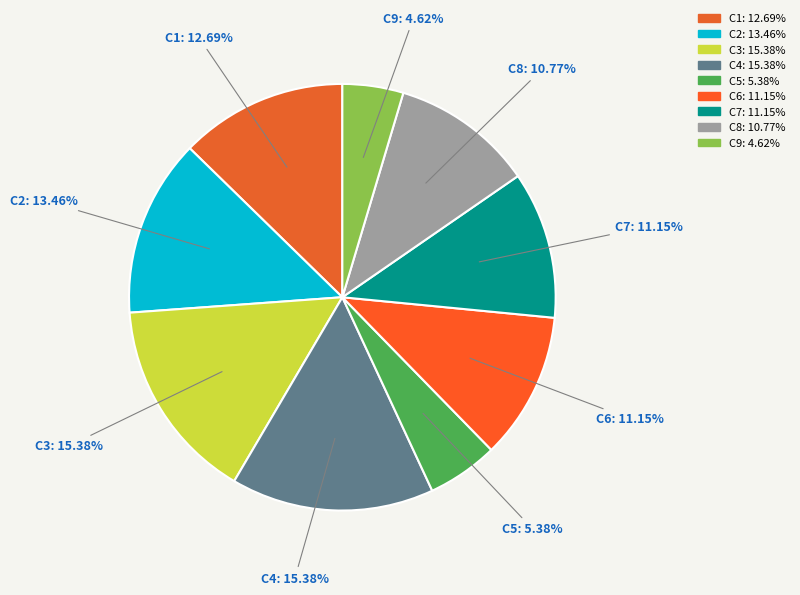

To the nearest percent, what is the combined percentage of C3 and C7?

27%